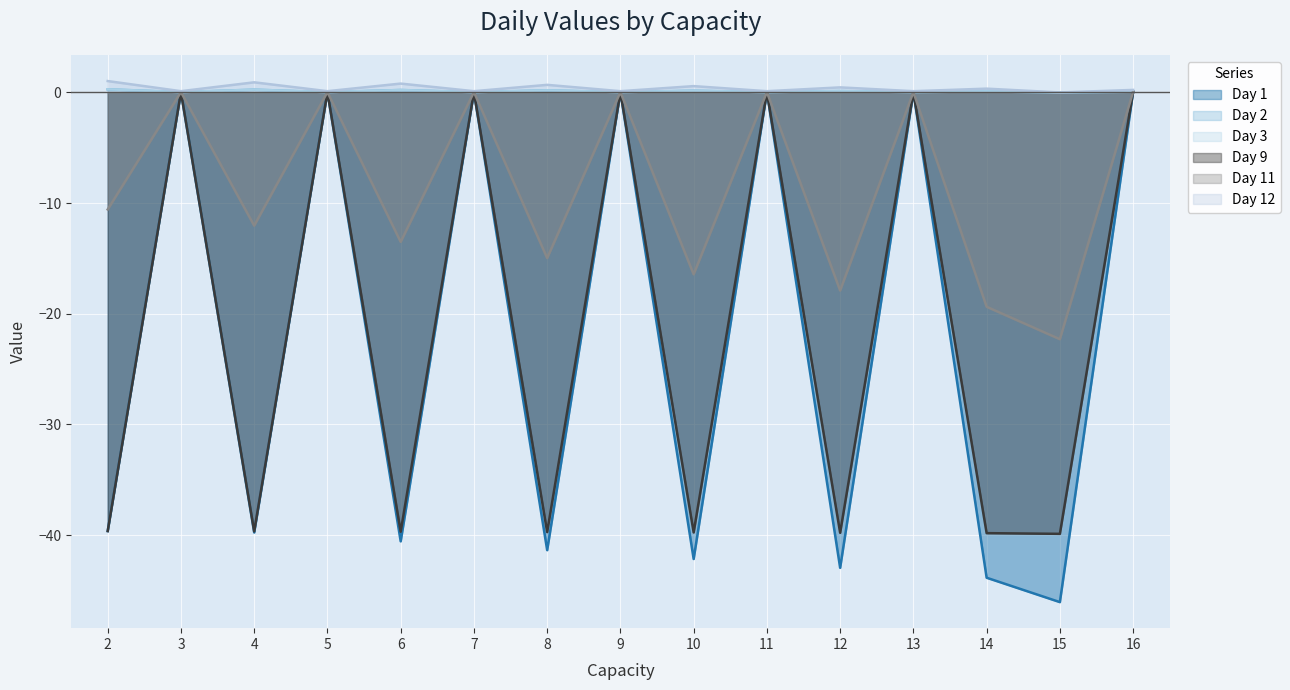

At which category does the chart reach its minimum across all series?

15